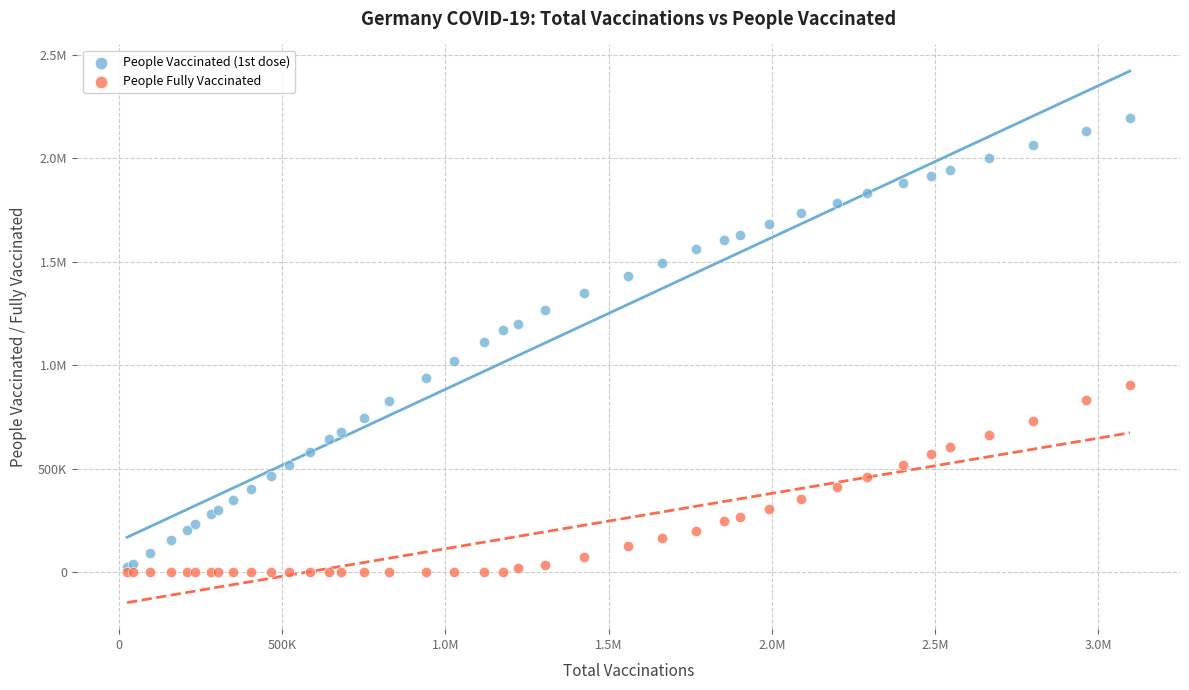

What are all the series names shown in the legend?

People Vaccinated (1st dose), People Fully Vaccinated